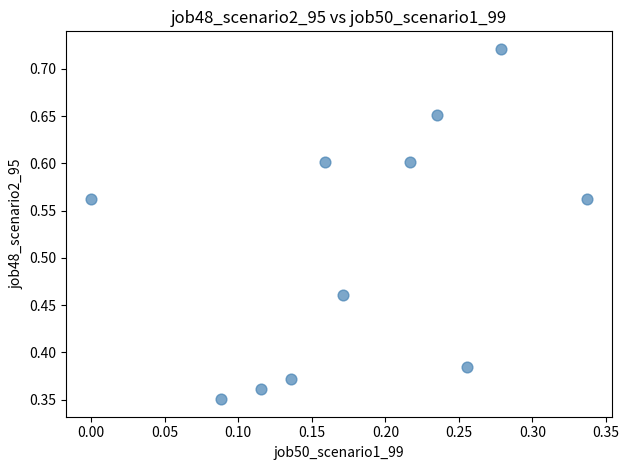

What is the range of X values (max minus min)?

0.3